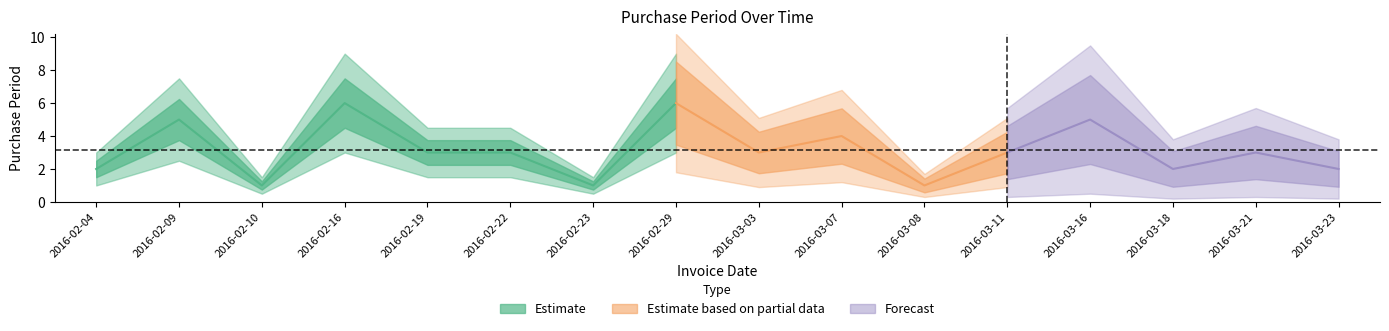

Rank the categories by value from highest to lowest.

2016-02-16, 2016-02-29, 2016-02-09, 2016-03-16, 2016-03-07, 2016-02-19, 2016-02-22, 2016-03-03, 2016-03-11, 2016-03-21, 2016-02-04, 2016-03-18, 2016-03-23, 2016-02-10, 2016-02-23, 2016-03-08